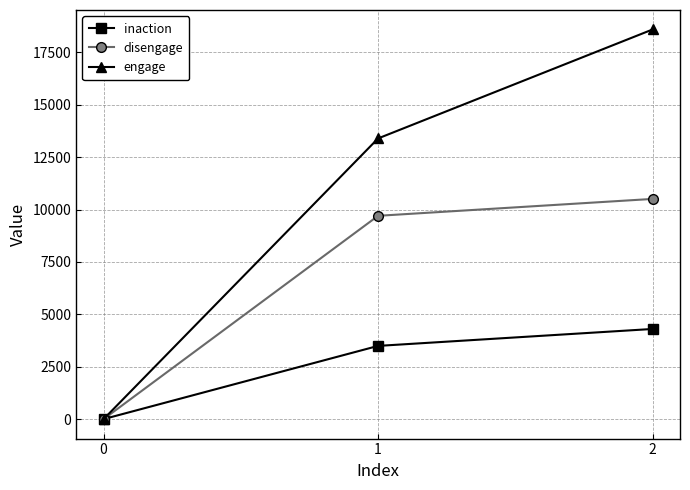

Is this an area chart (filled region under the line)?

No